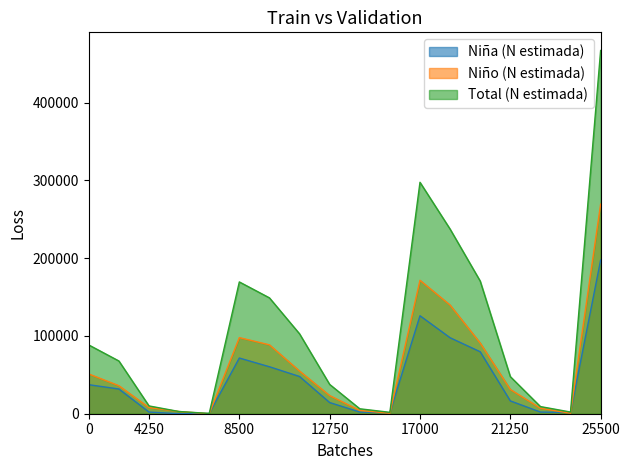

List the series in order of their peak value, lowest first.

Niña (N estimada), Niño (N estimada), Total (N estimada)